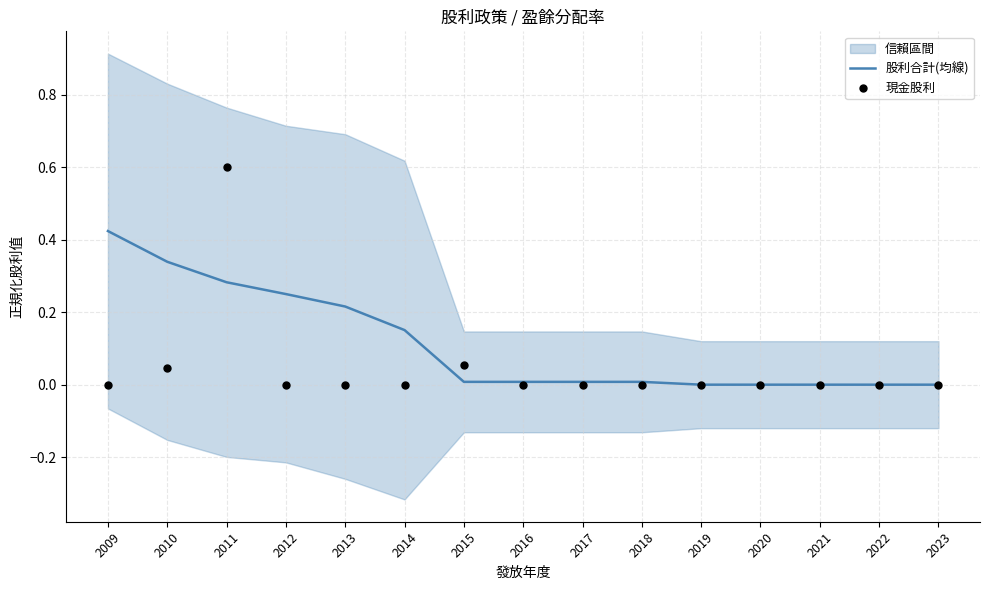

Which series has the widest spread of Y values?

現金股利